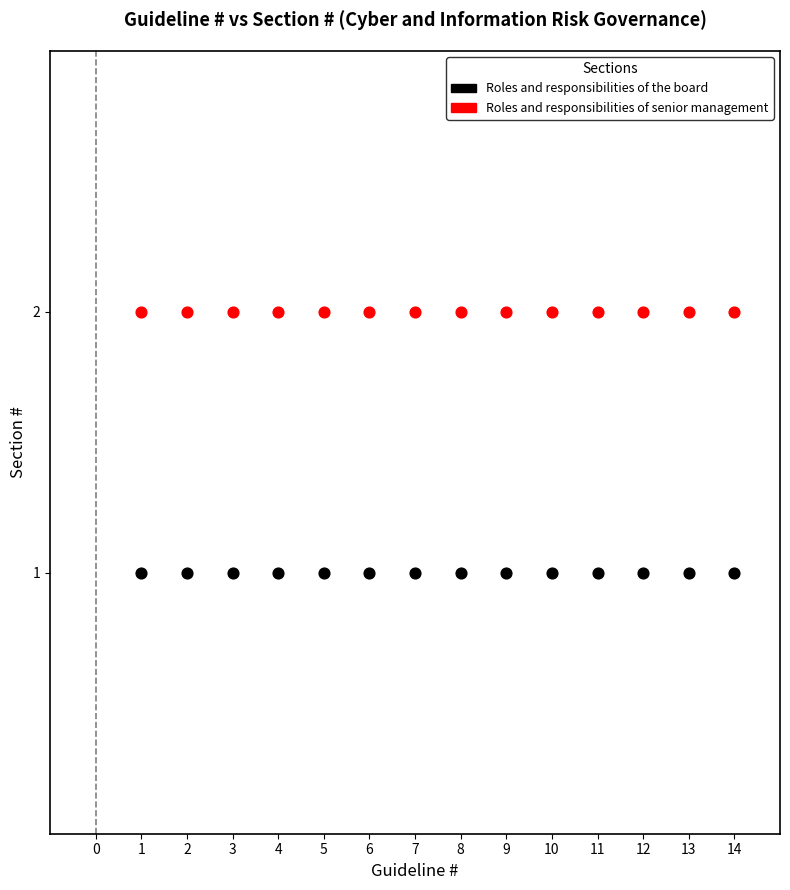

Which series reaches the maximum Y coordinate?

Roles and responsibilities of senior management